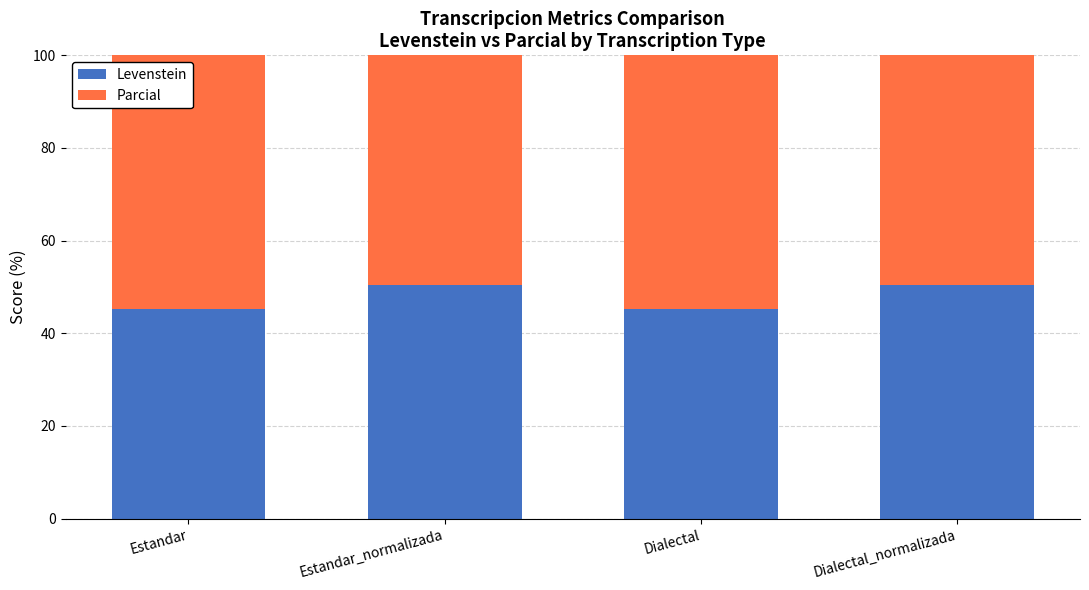

Reading left to right, list all the values displayed in this chart.

Levenstein: 45.2	50.4	45.2	50.4
Parcial: 67.6	71.2	67.6	71.2